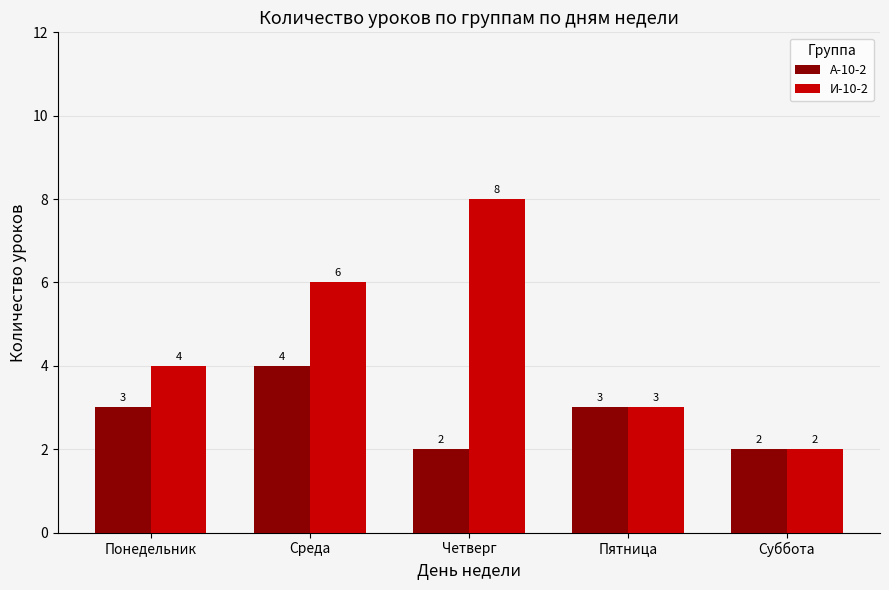

How many categories are shown in the chart?

5